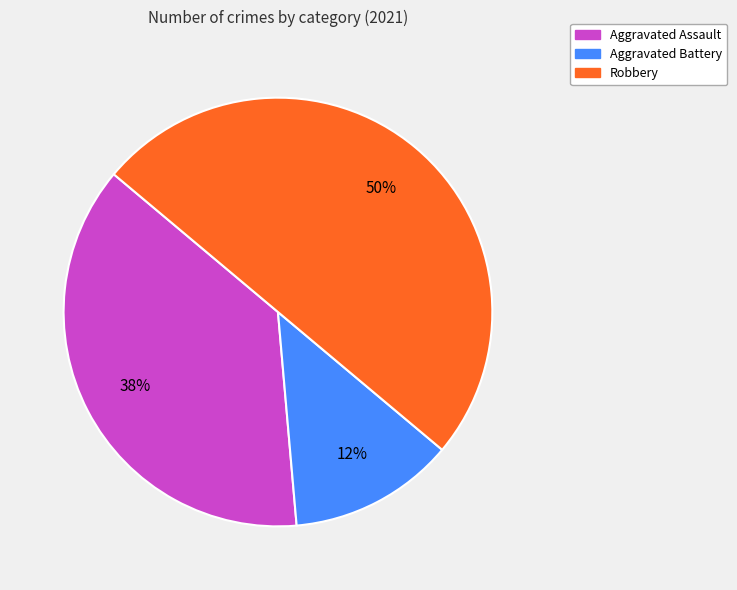

To the nearest percent, what is the average slice percentage?

33%